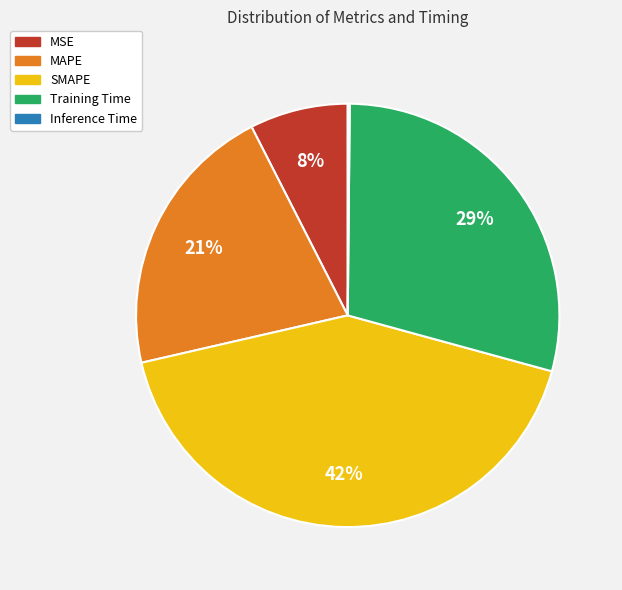

Does any single category account for the majority?

No